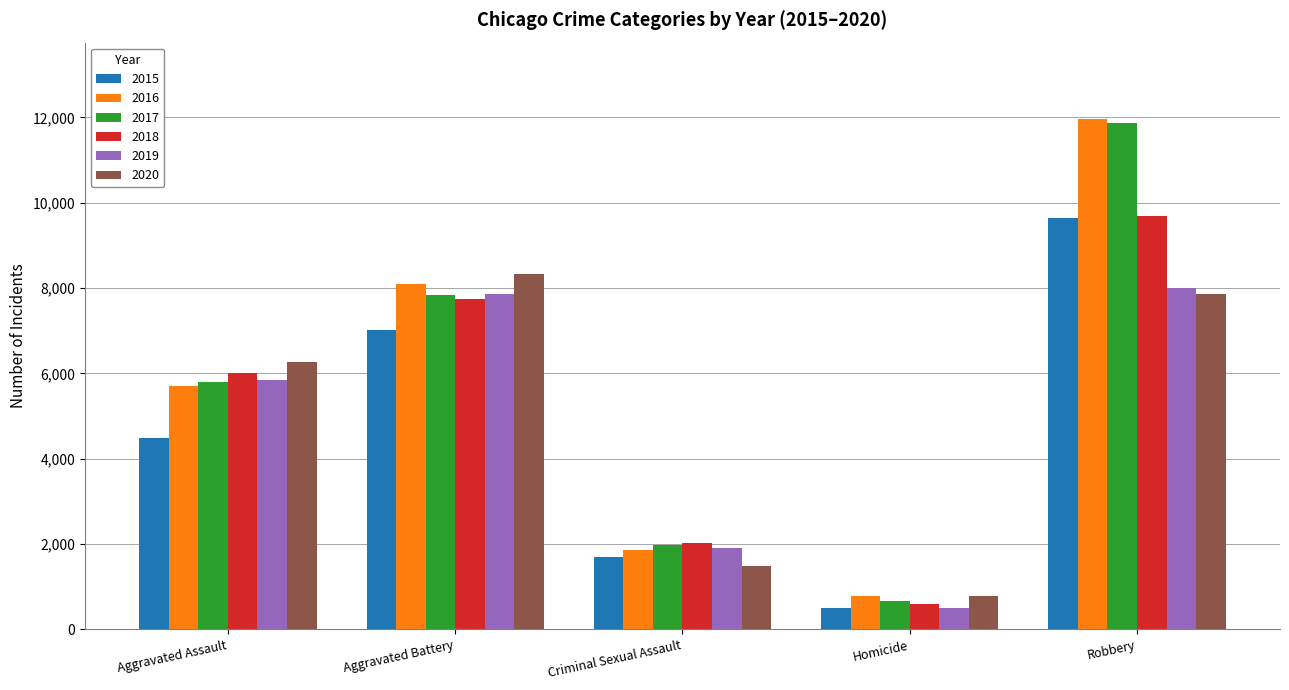

What is the sum of all 2020 values?

24714